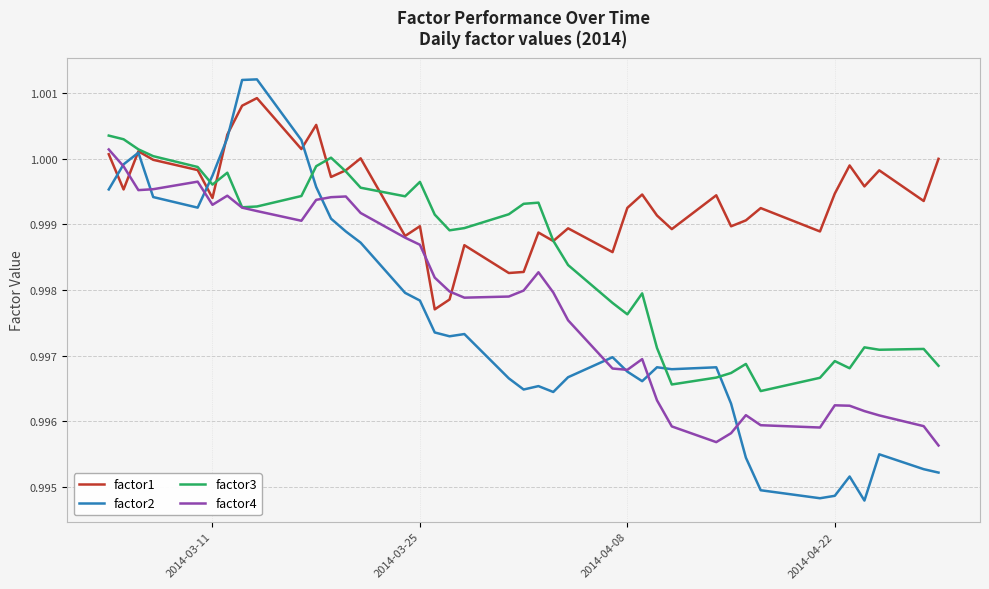

Rank the series by their maximum value, from highest to lowest.

factor2, factor1, factor3, factor4